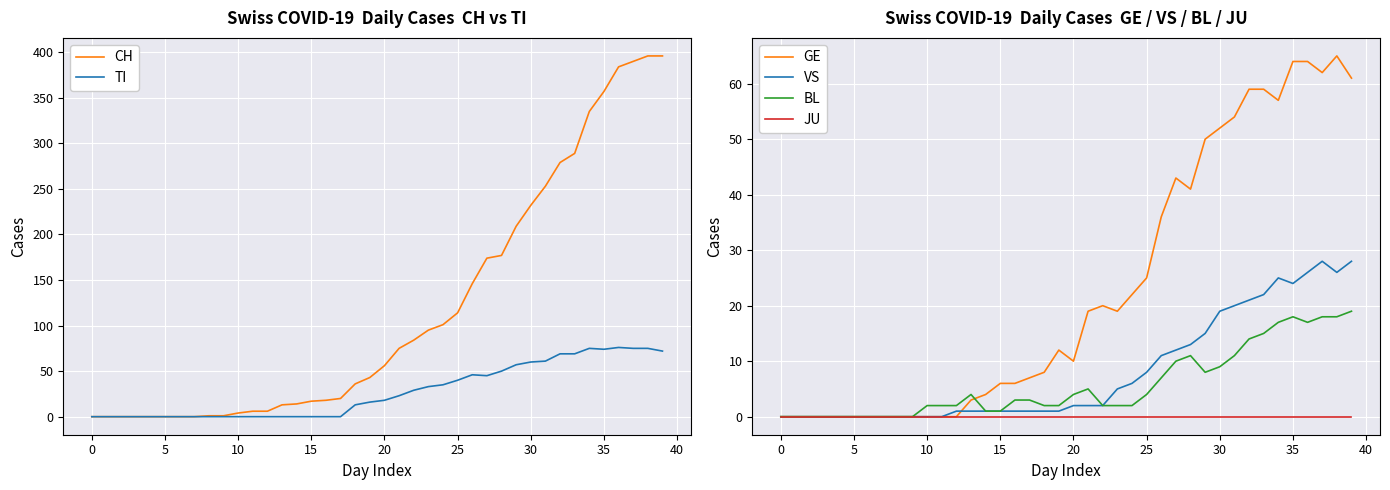

Where is GE nearest to the value 32?

26